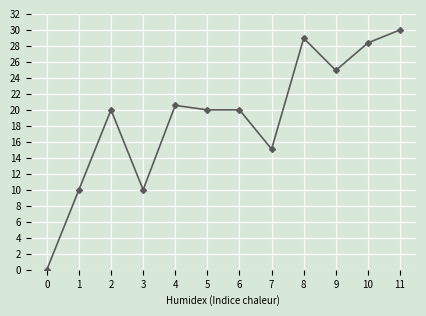

What is the approximate value at 2?

20.0